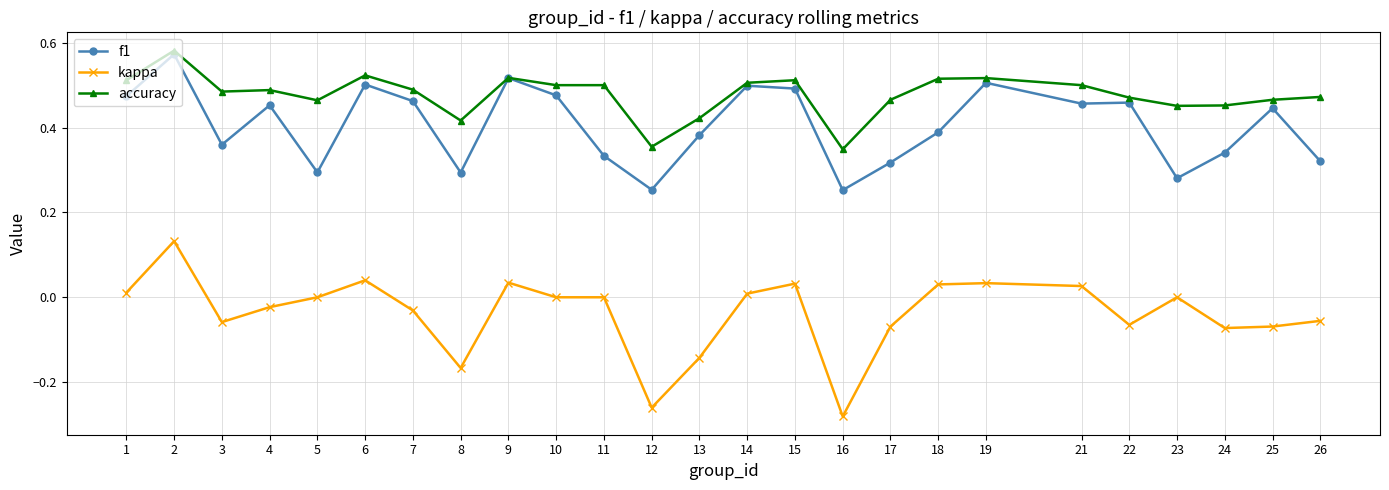

What is the difference between the kappa values at 2 and 26?

0.2